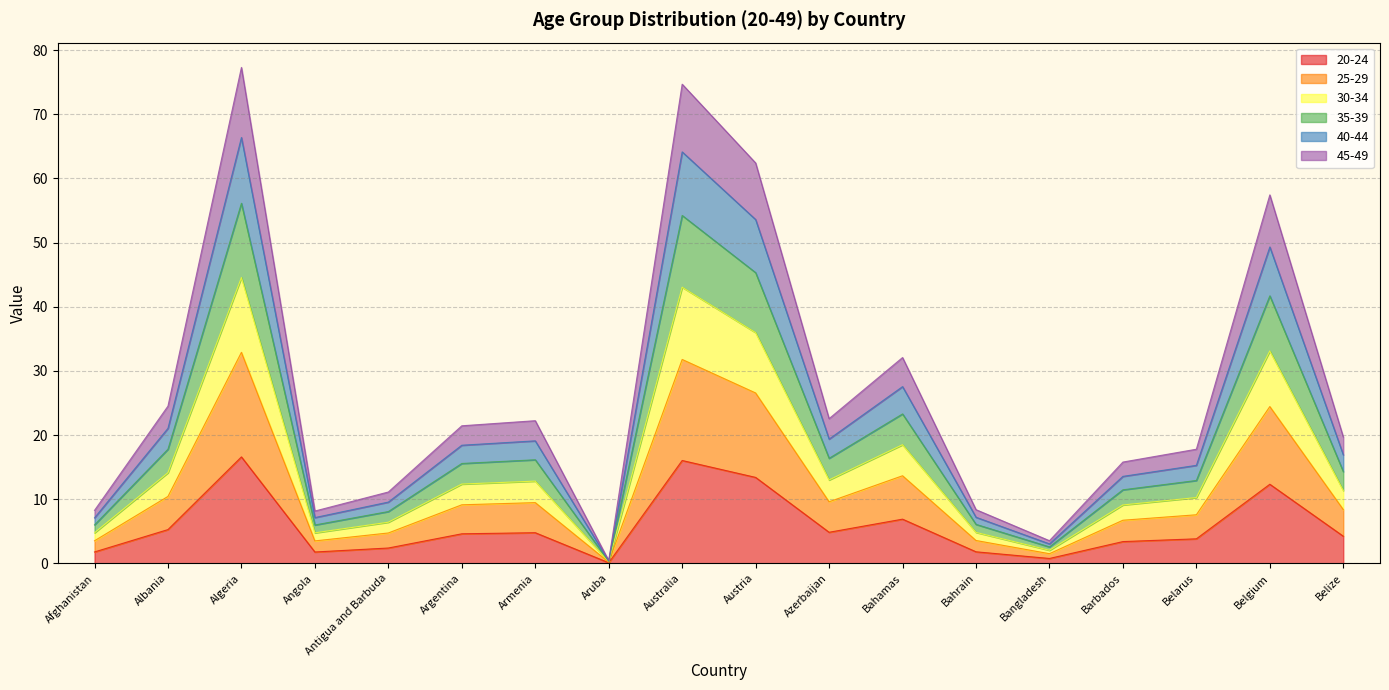

The 20-24 series shows 20.2 at Austria. True or false?

False